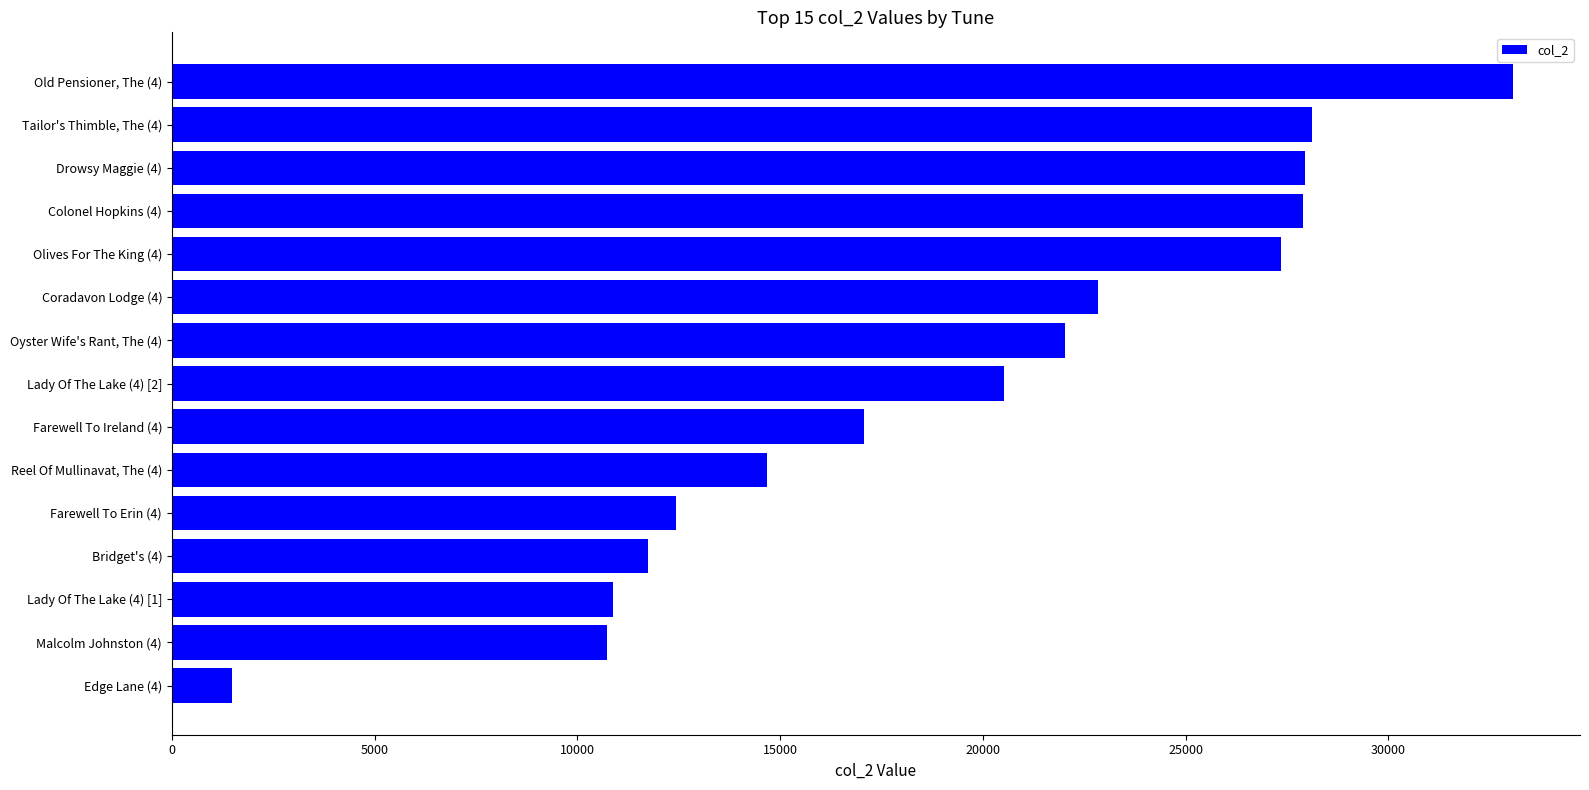

What is the sum of all values?

288740